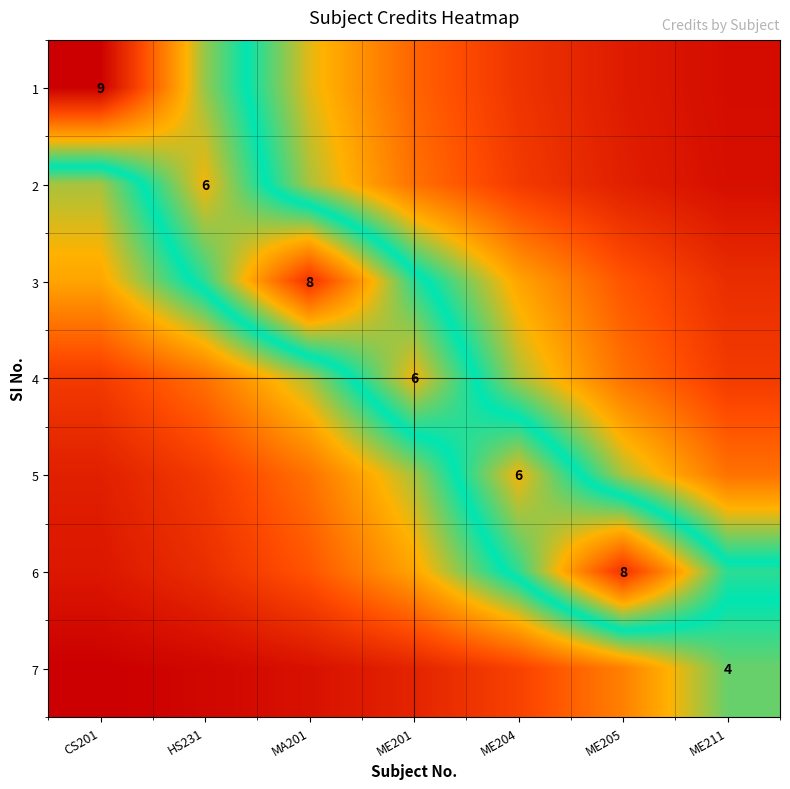

Which series has the widest spread of values?

1